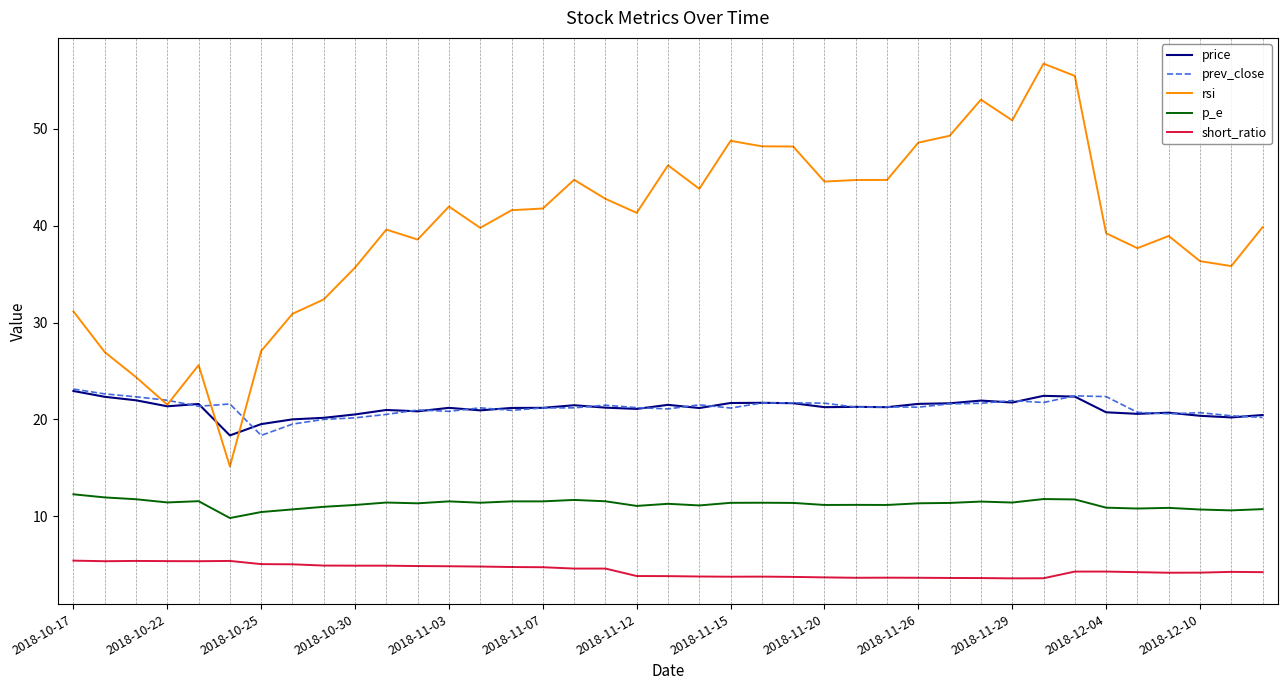

True or false: prev_close and p_e intersect in this chart.

False